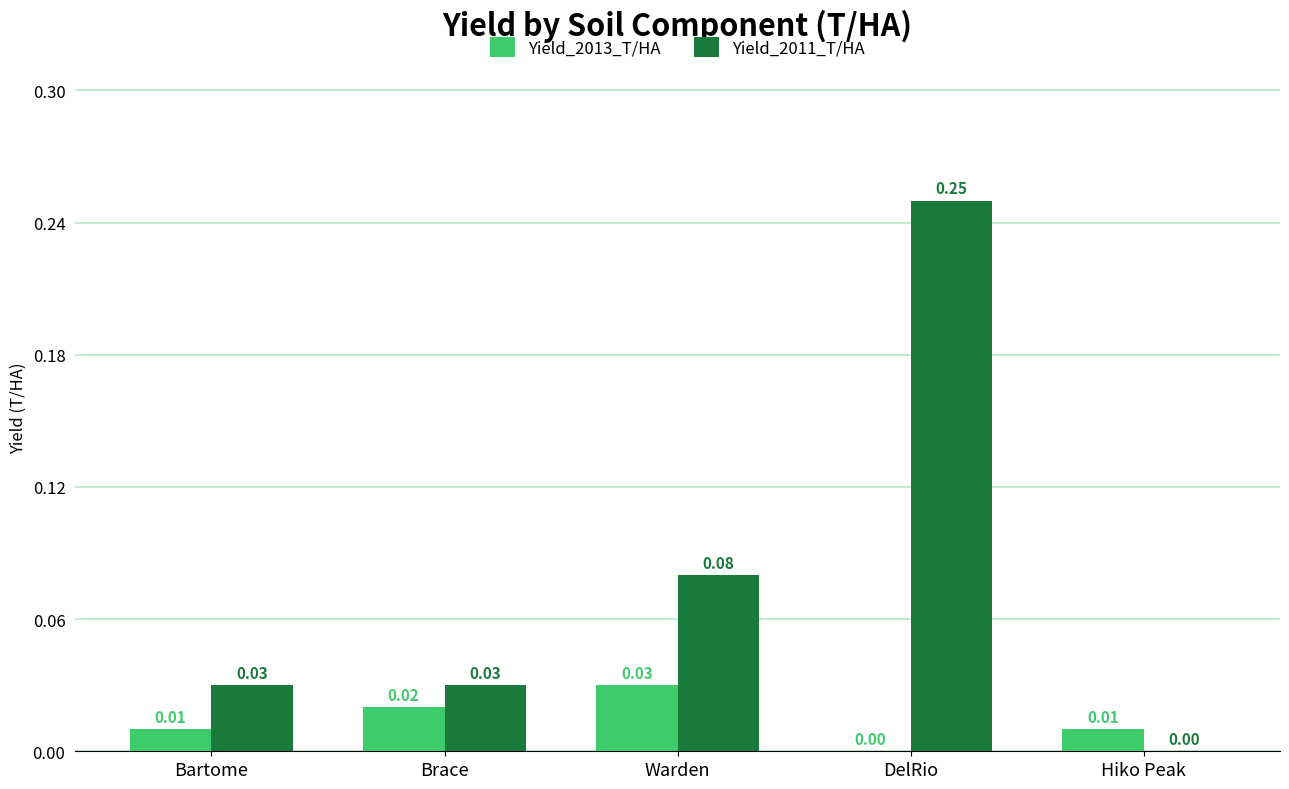

Is the value of Yield_2013_T/HA at Brace greater than the value of Yield_2011_T/HA at Bartome?

No